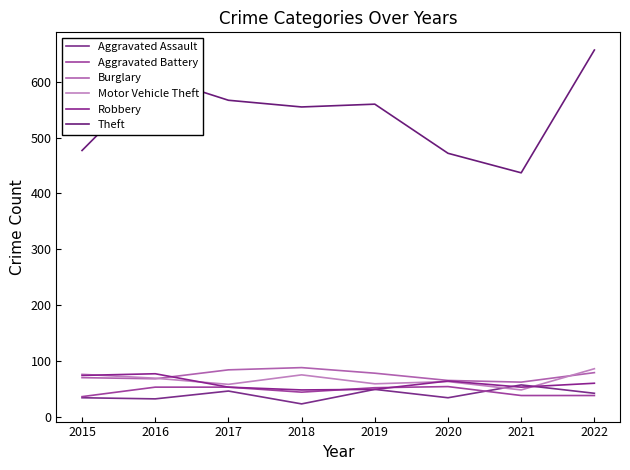

What is the value of the Aggravated Assault point at the 3rd from the left?

46